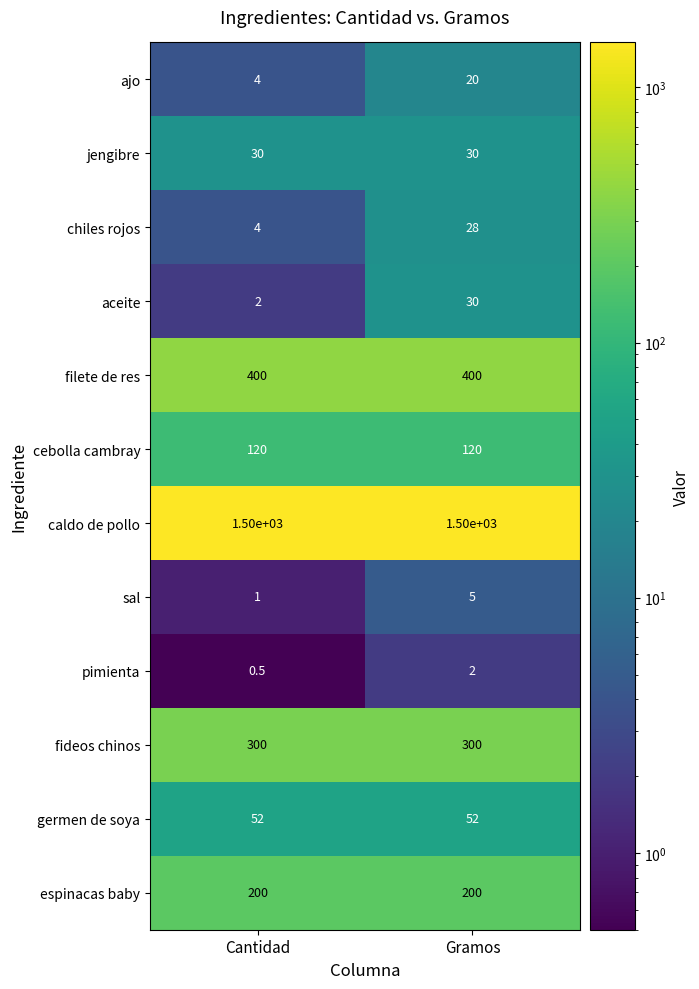

What is the minimum value shown in the chart?

0.5